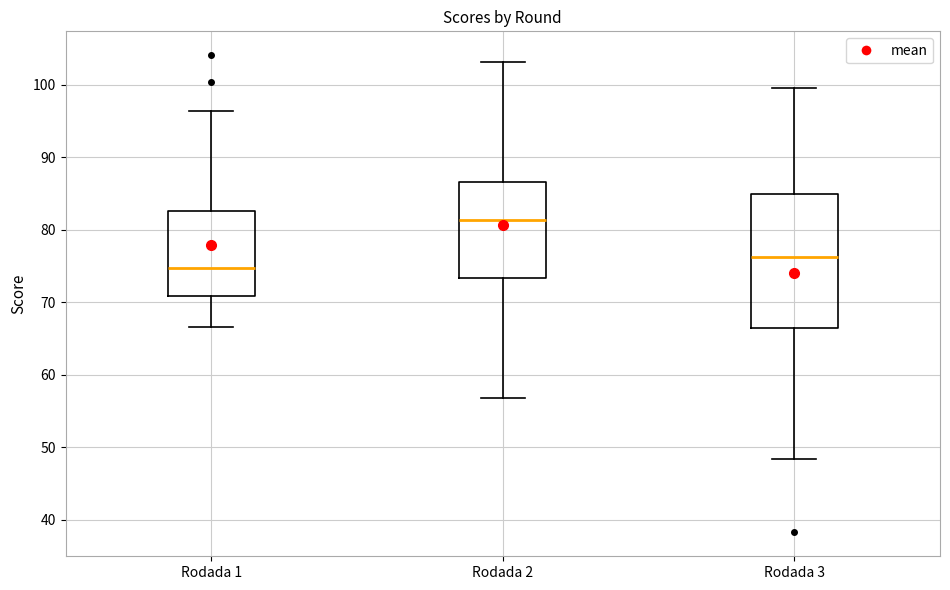

Where does the median line of the box for Rodada 3 sit on the y-axis? The values are not printed on the chart, so give them approximately, as read against the axis.

76